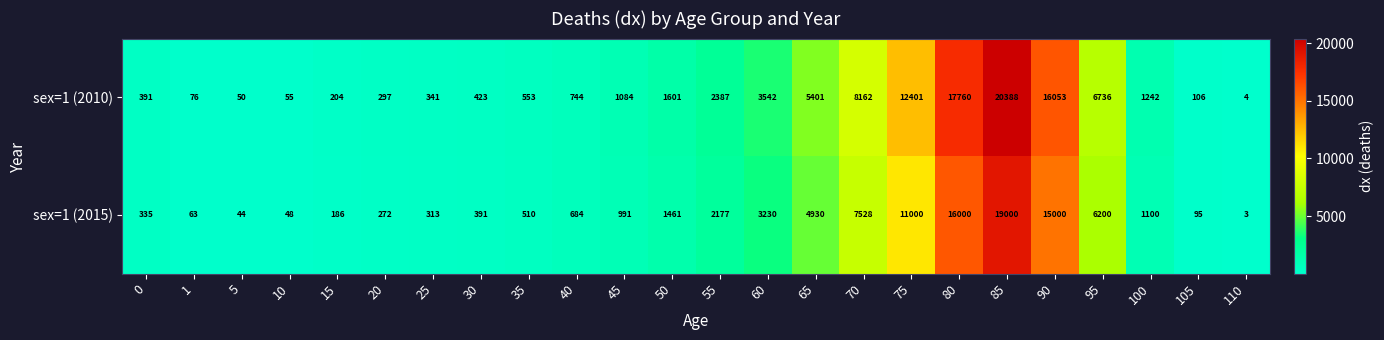

Count the number of categories in the chart.

24